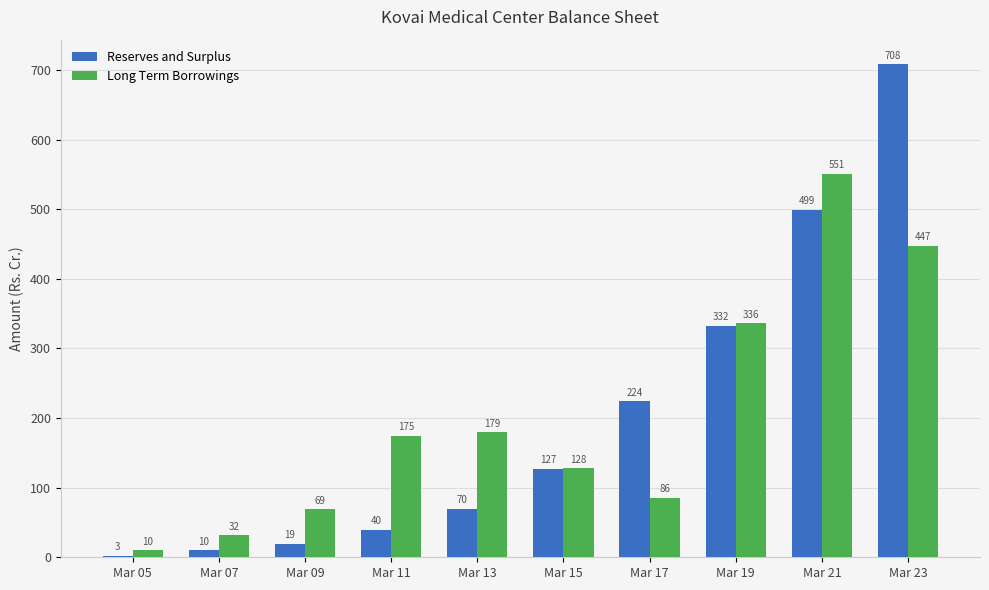

What are all the series names shown in the legend?

Reserves and Surplus, Long Term Borrowings